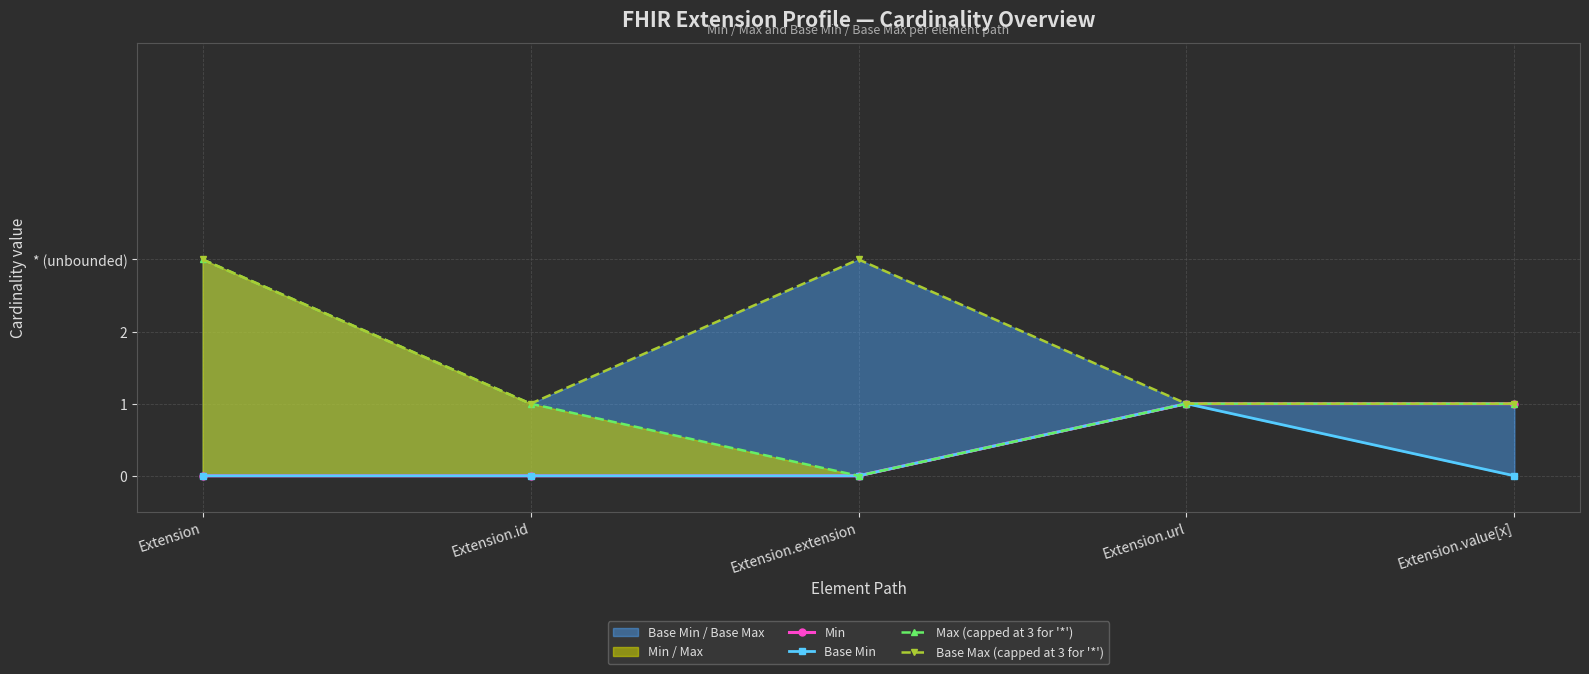

How many lines are shown in the chart?

4